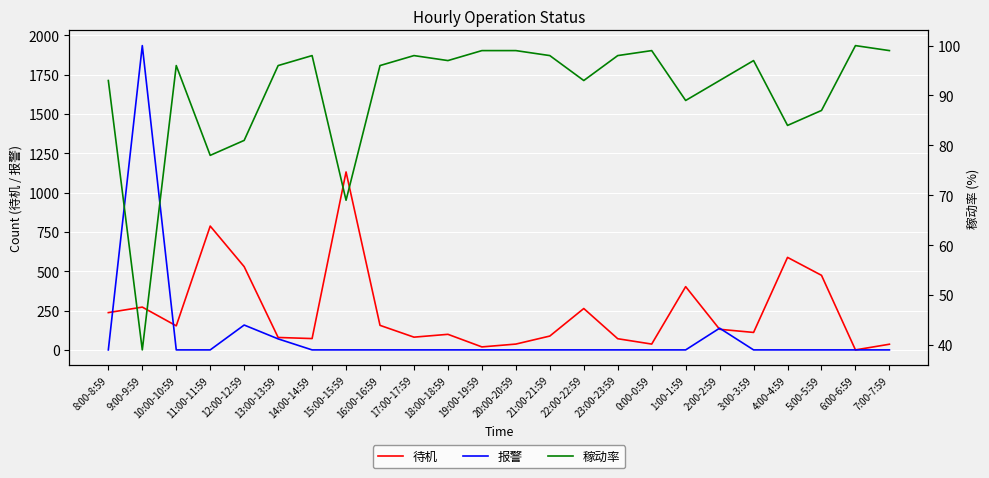

What is the average value of the 待机 series?

244